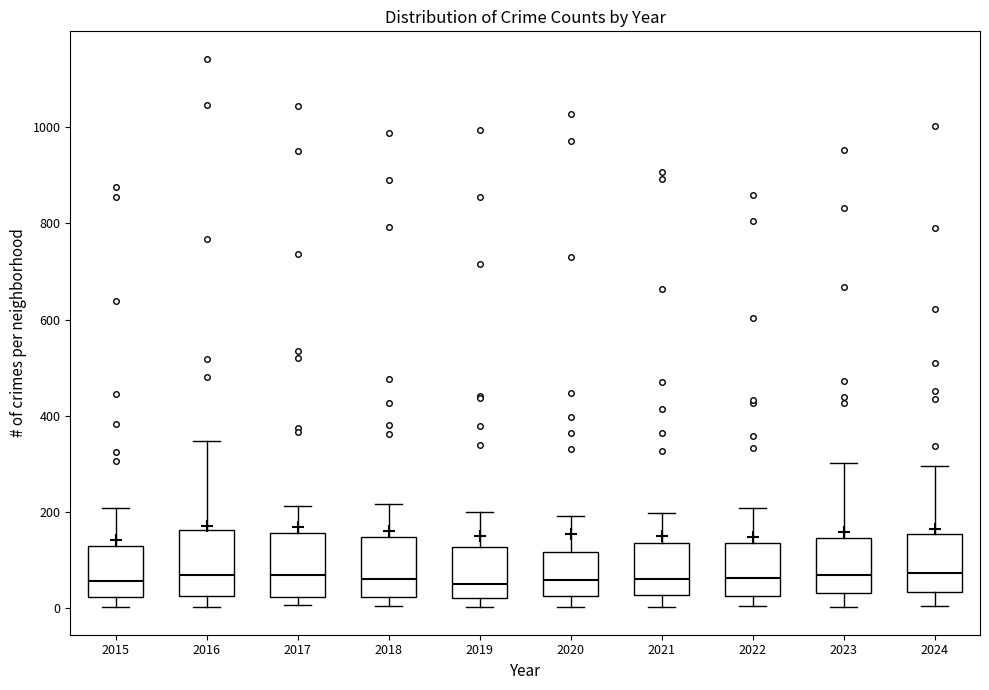

Reading left to right, read every box against the y-axis: the position of its median line, the range the box covers, and the ends of its whiskers. The values are not printed on the chart, so give them approximately, as read against the axis.

2015: median 60, box 20 to 120, whiskers 0 to 200
2016: median 60, box 20 to 160, whiskers 0 to 340
2017: median 60, box 20 to 160, whiskers 0 to 220
2018: median 60, box 20 to 140, whiskers 0 to 220
2019: median 40, box 20 to 120, whiskers 0 to 200
2020: median 60, box 20 to 120, whiskers 0 to 200
2021: median 60, box 20 to 140, whiskers 0 to 200
2022: median 60, box 20 to 140, whiskers 0 to 200
2023: median 60, box 40 to 140, whiskers 0 to 300
2024: median 80, box 40 to 160, whiskers 0 to 300